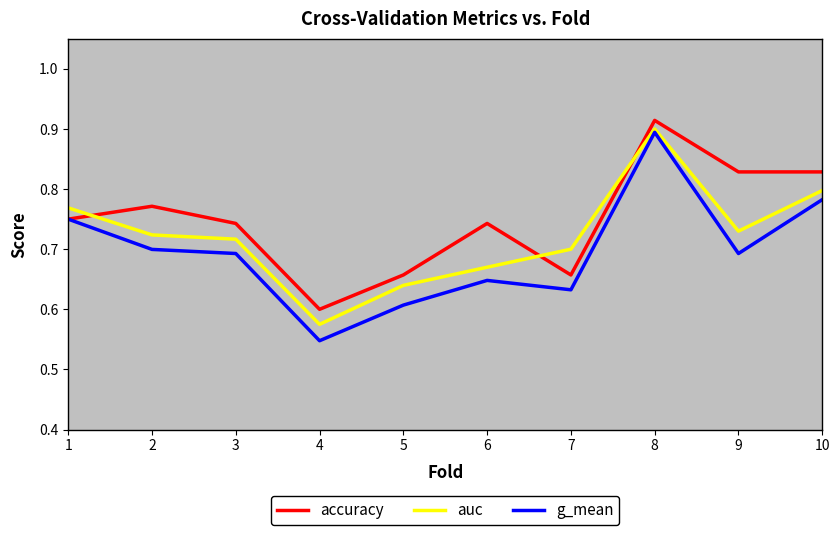

How many g_mean values are between 0 and 1?

10